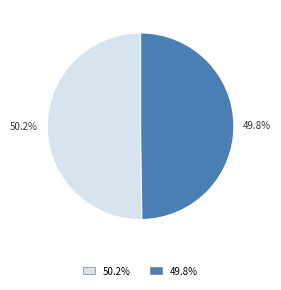

Is there any slice that represents more than half of the pie?

Yes